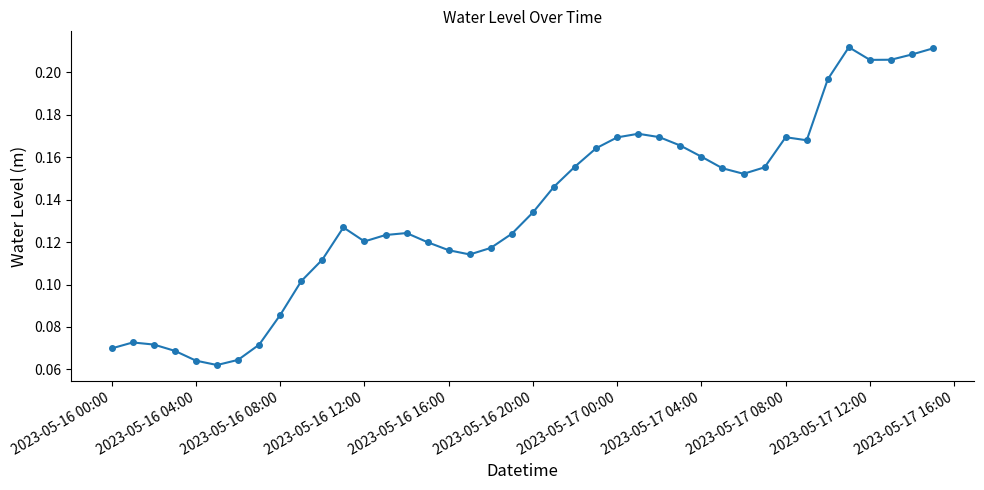

How many values are between 0 and 1?

40